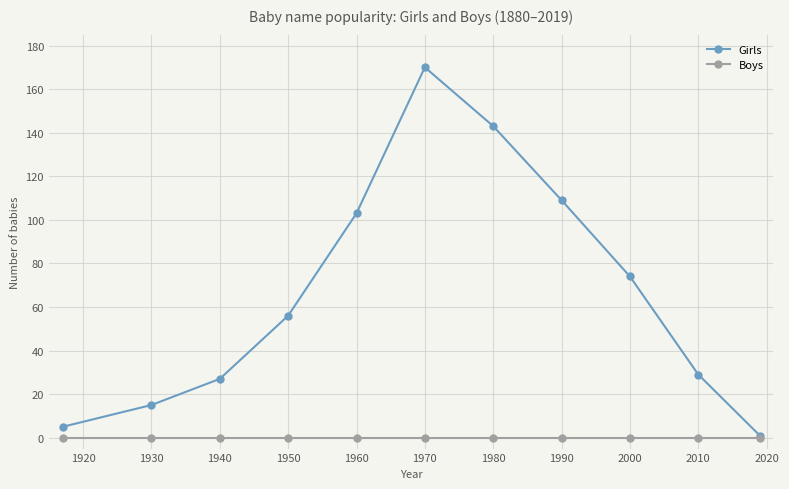

At how many categories does at least one series exceed 69?

5